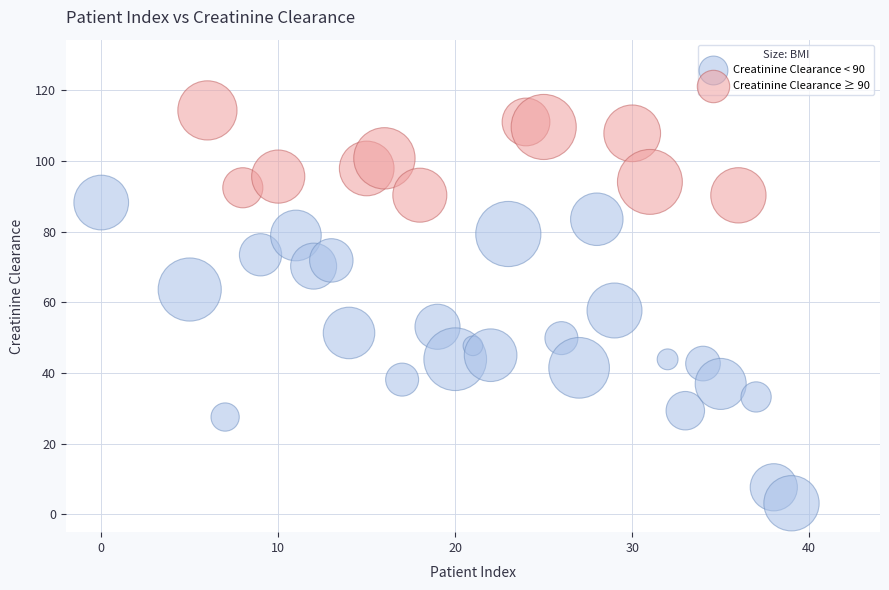

What are all the series names shown in the legend?

Creatinine Clearance < 90, Creatinine Clearance ≥ 90